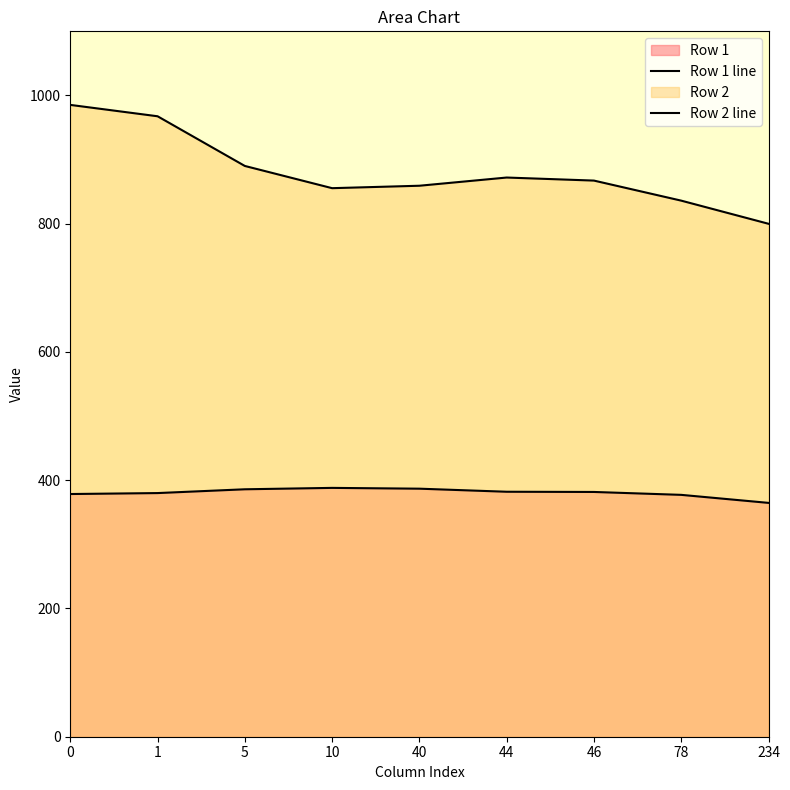

In Row 2 line, how many points are higher than both neighbors (excluding endpoints)?

1